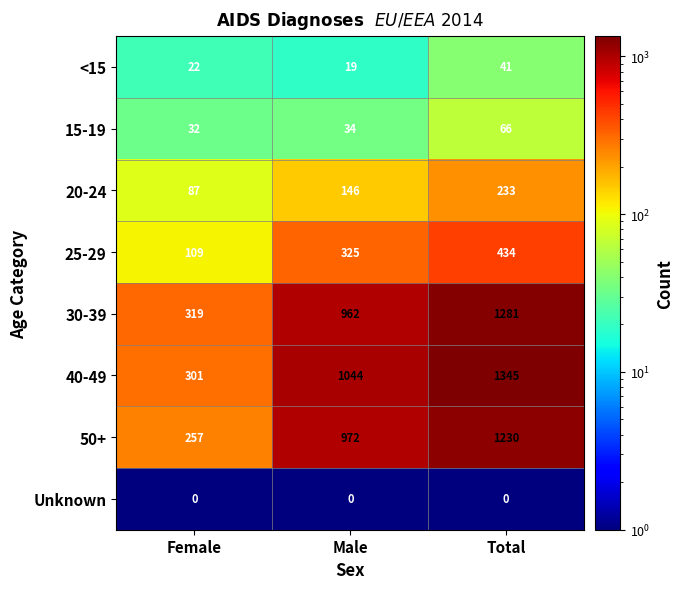

At which label is 30-39 closest to 800?

Male